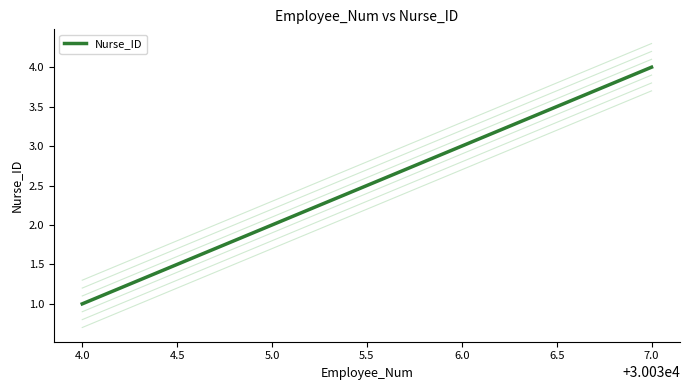

What is the difference between the maximum and minimum values?

3